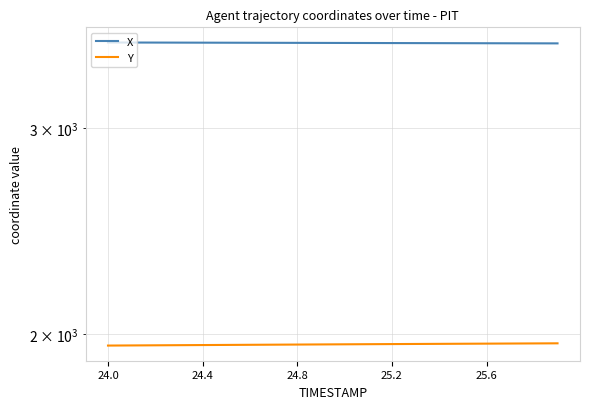

True or false: X has more than 0 points higher than both neighbors.

False